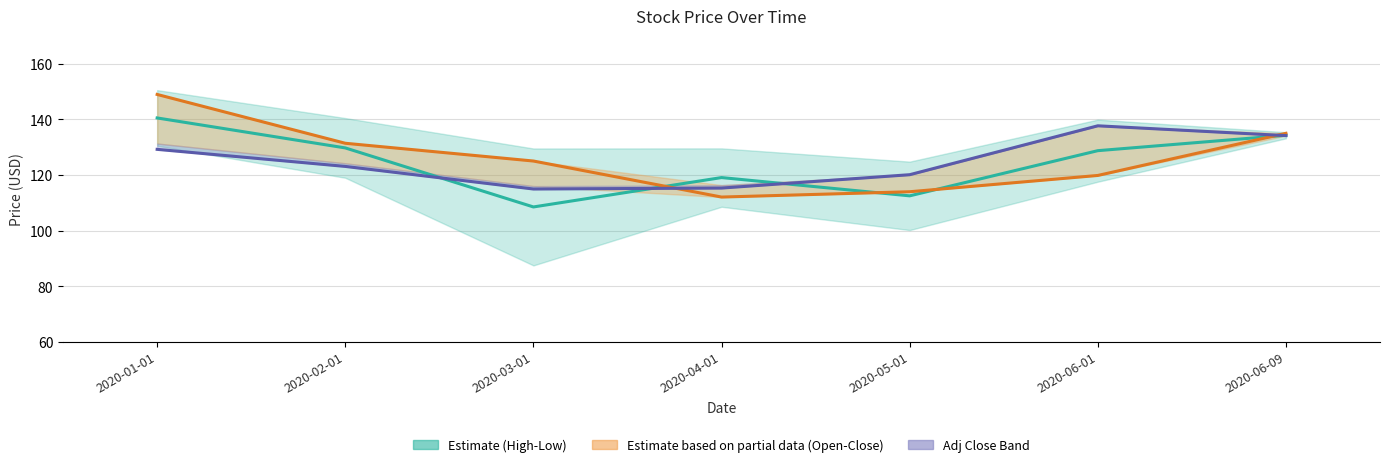

The Estimate (mid High-Low) series shows 65.2 at 2020-06-01. True or false?

False